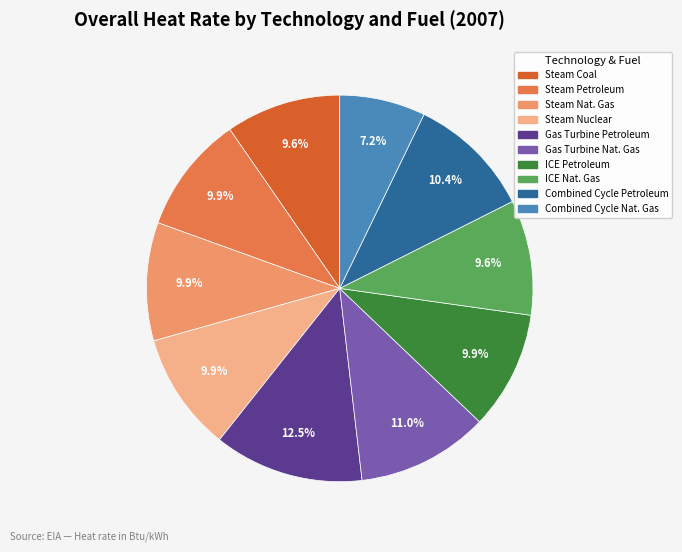

Which slice is the smallest?

Combined Cycle Nat. Gas